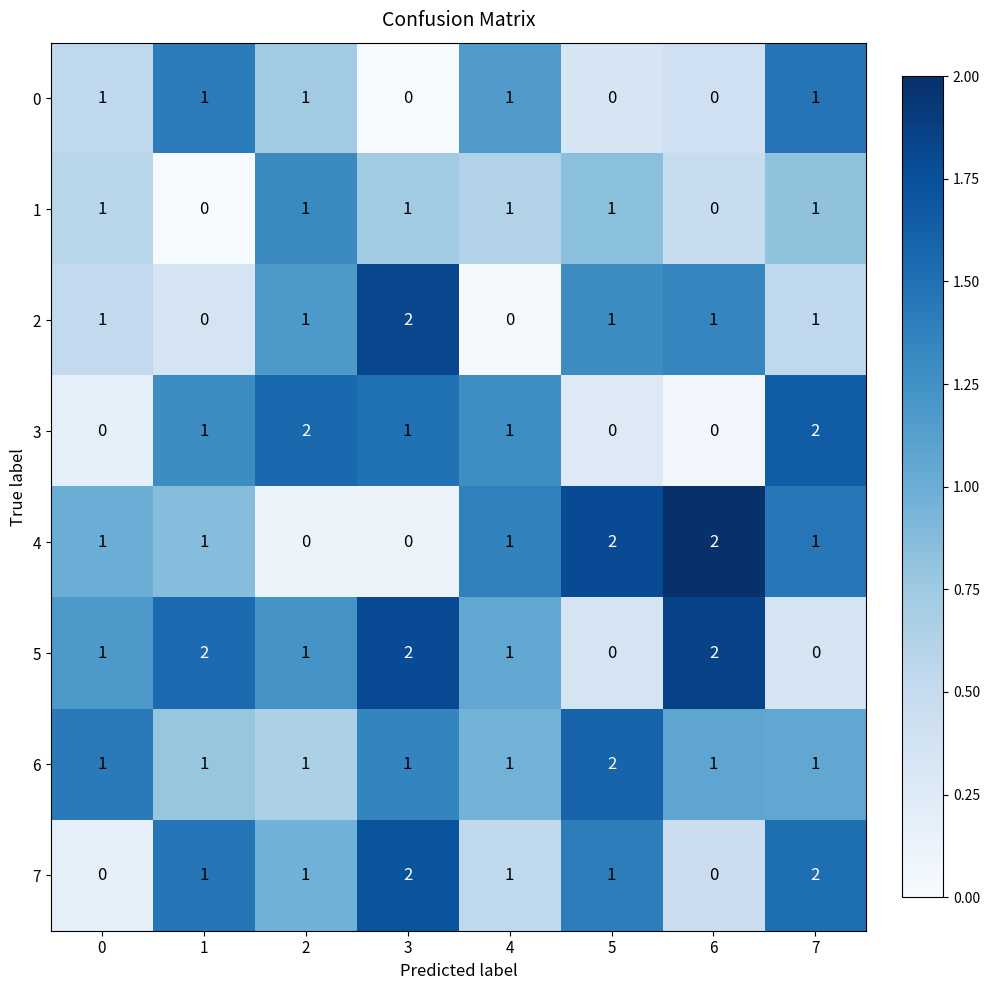

Which series changed the most between 1 and 3?

2